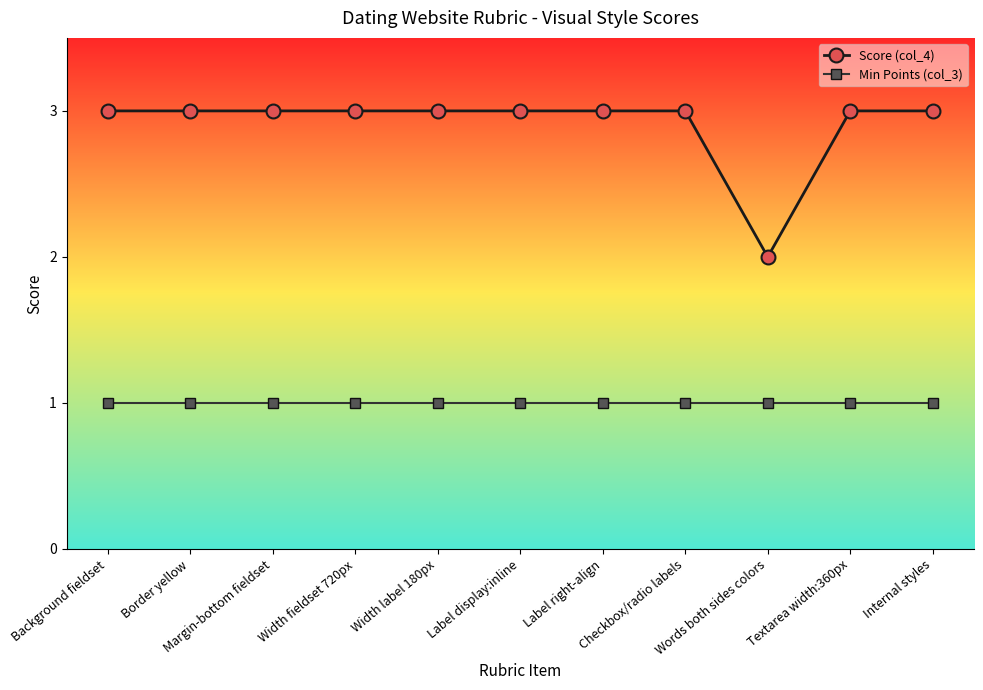

The value of Score (col_4) at Width label 180px is 3. True or false?

True